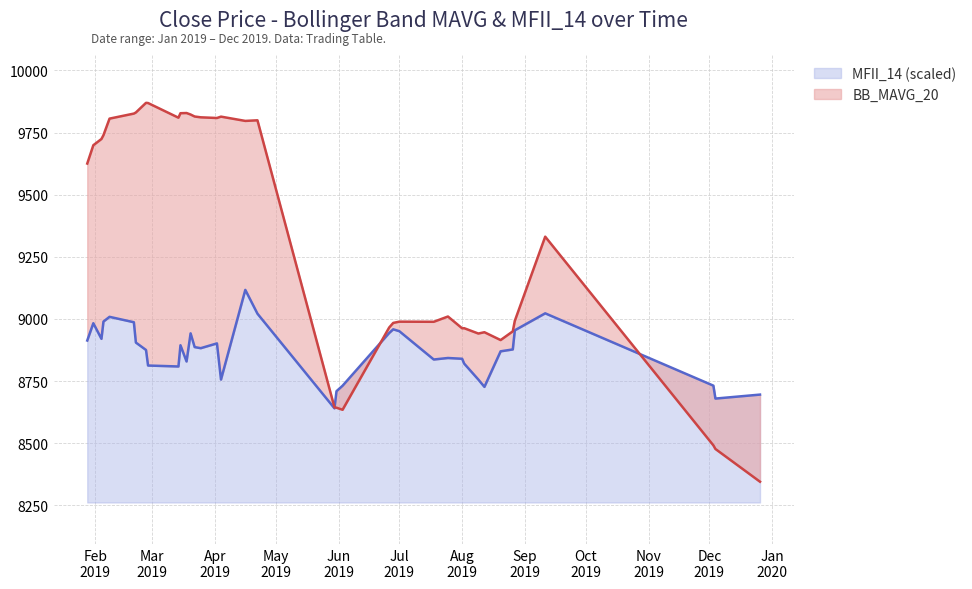

At how many categories does at least one series exceed 8772?

32